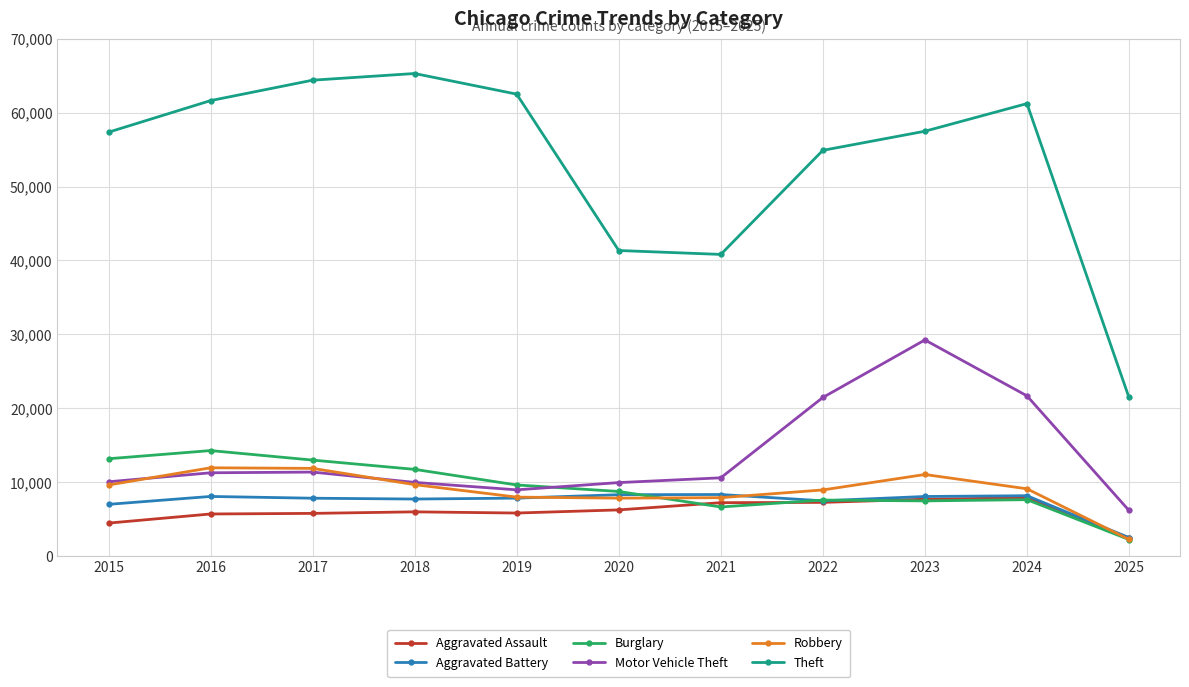

True or false: Theft and Burglary intersect in this chart.

False